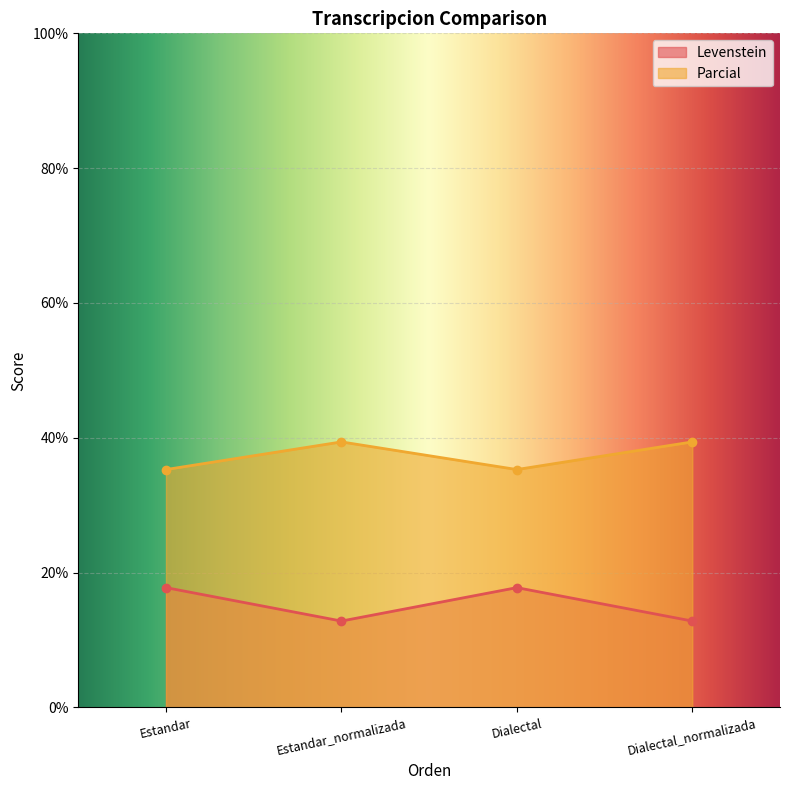

Is it true that Levenstein equals 20.5 at Estandar_normalizada?

False